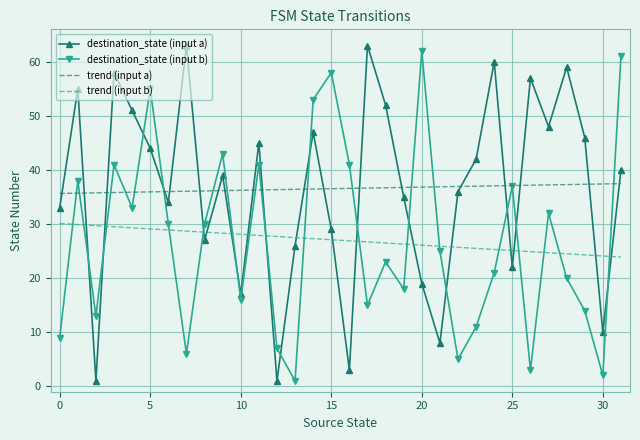

What is the sum of all destination_state (input a) values?

1170.0